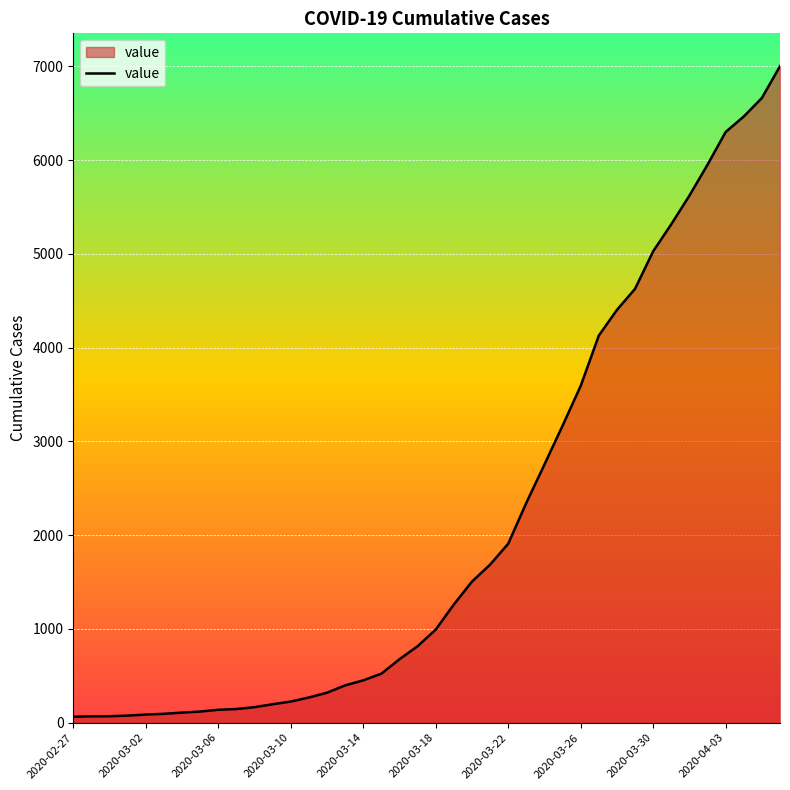

What is the greatest value displayed?

7003